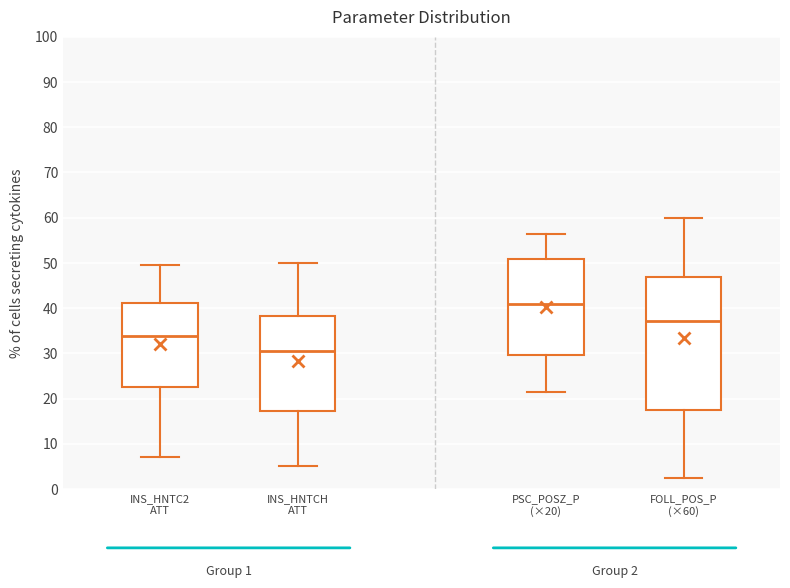

Comparing the boxes themselves (not the whiskers), which one is the tallest?

FOLL_POS_P (×60)